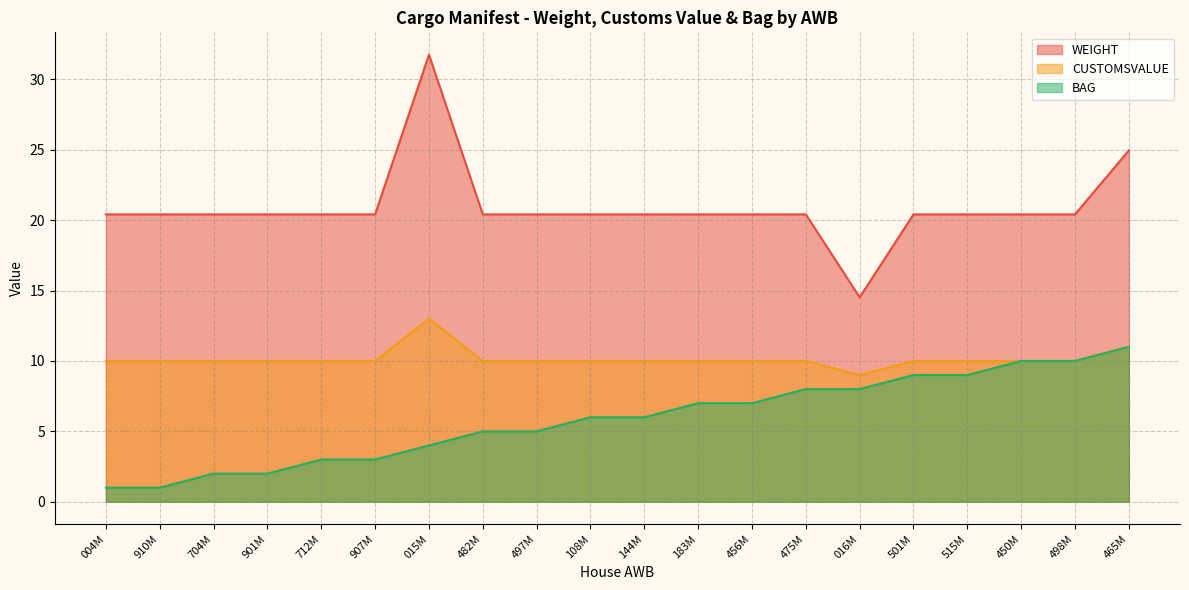

Where does the CUSTOMSVALUE series first go above 10?

015M